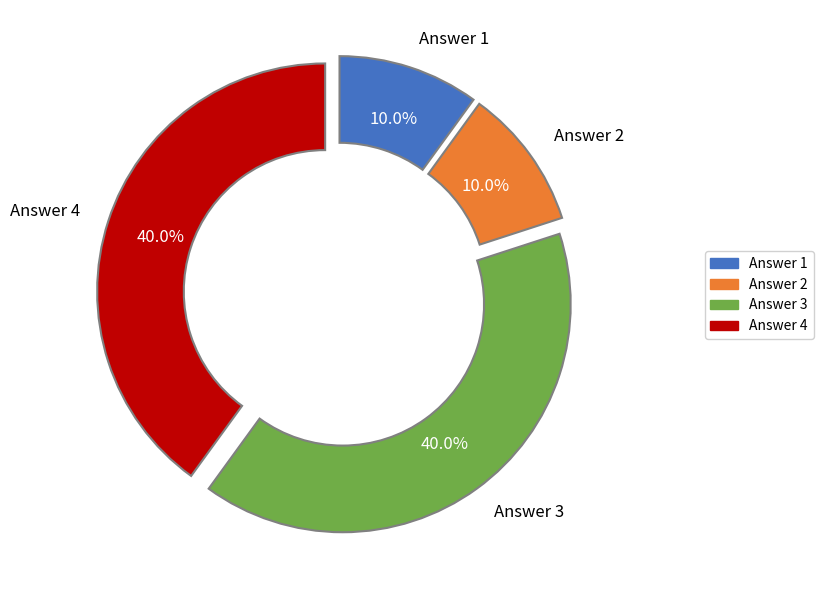

Is there a majority slice in this chart?

No